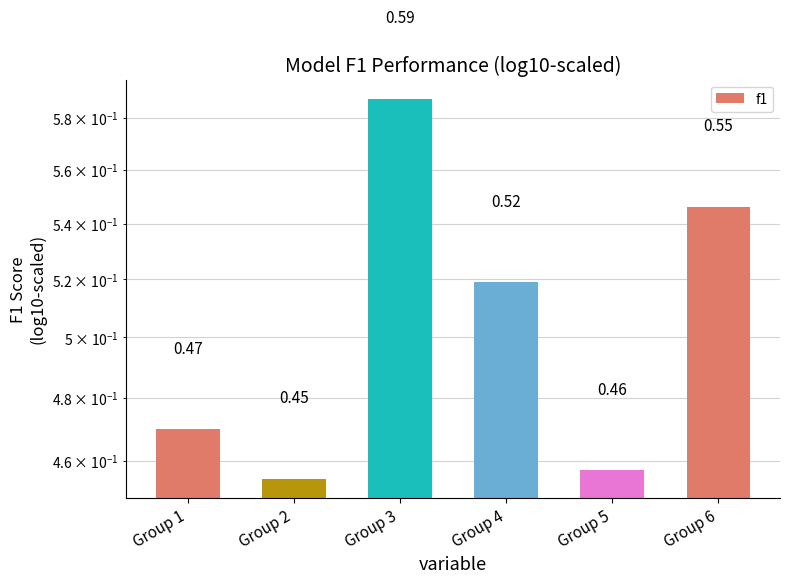

The chart shows a value of 0.5 at Group 5. True or false?

True